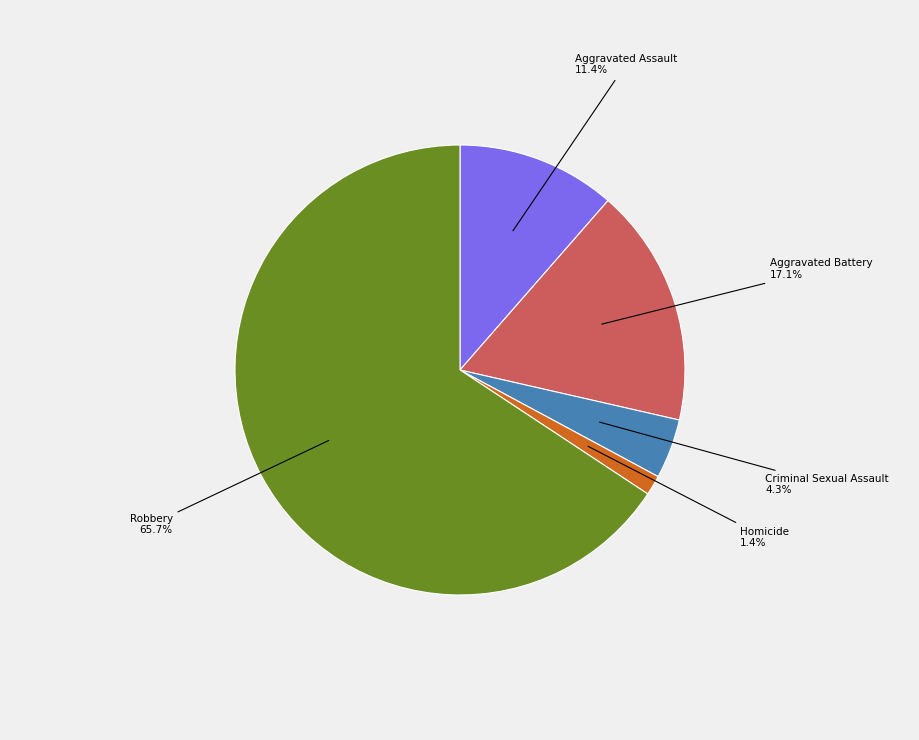

Does any single category account for the majority?

Yes